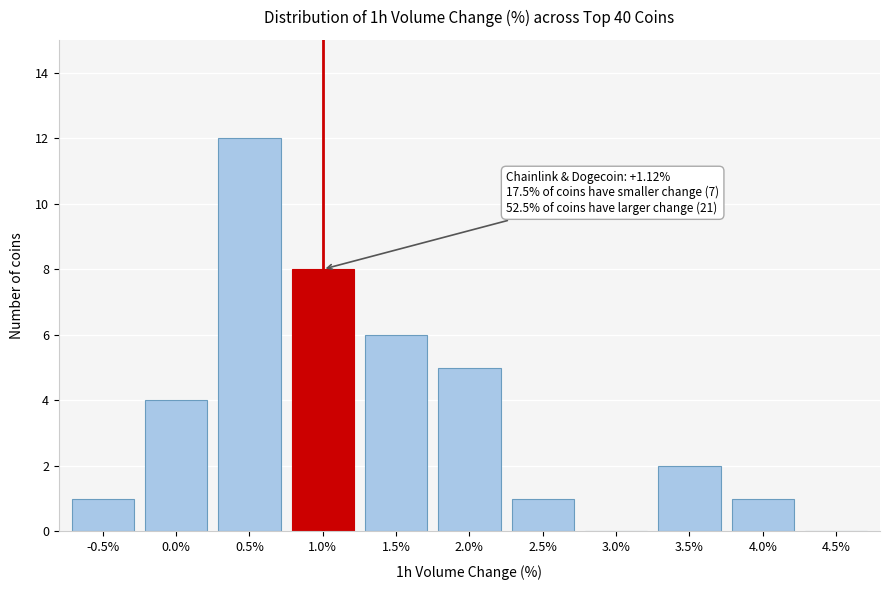

Reading left to right, list all the values displayed in this chart.

-0.5%=1	0.0%=4	0.5%=12	1.0%=8	1.5%=6	2.0%=5	2.5%=1	3.0%=0	3.5%=2	4.0%=1	4.5%=0